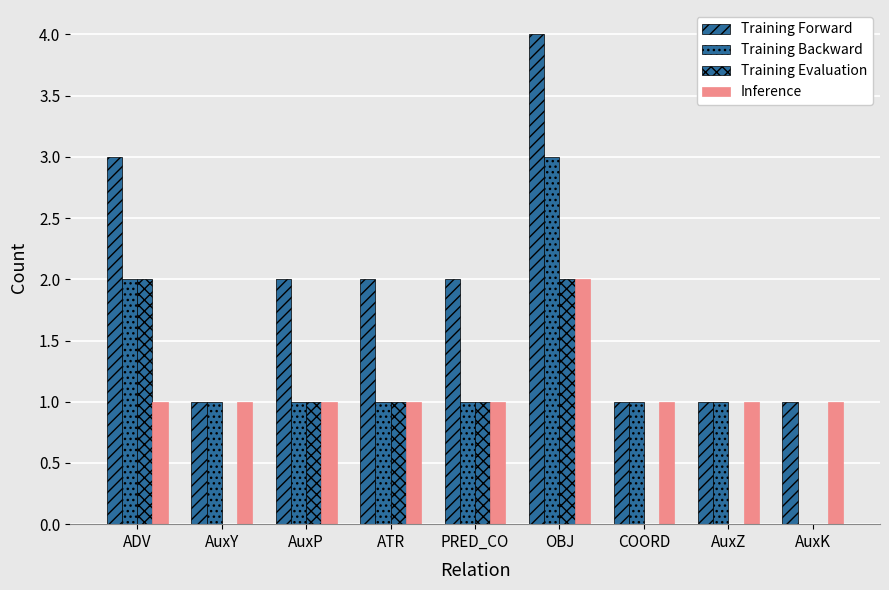

Are the bars grouped side by side (vs. stacked)?

Yes